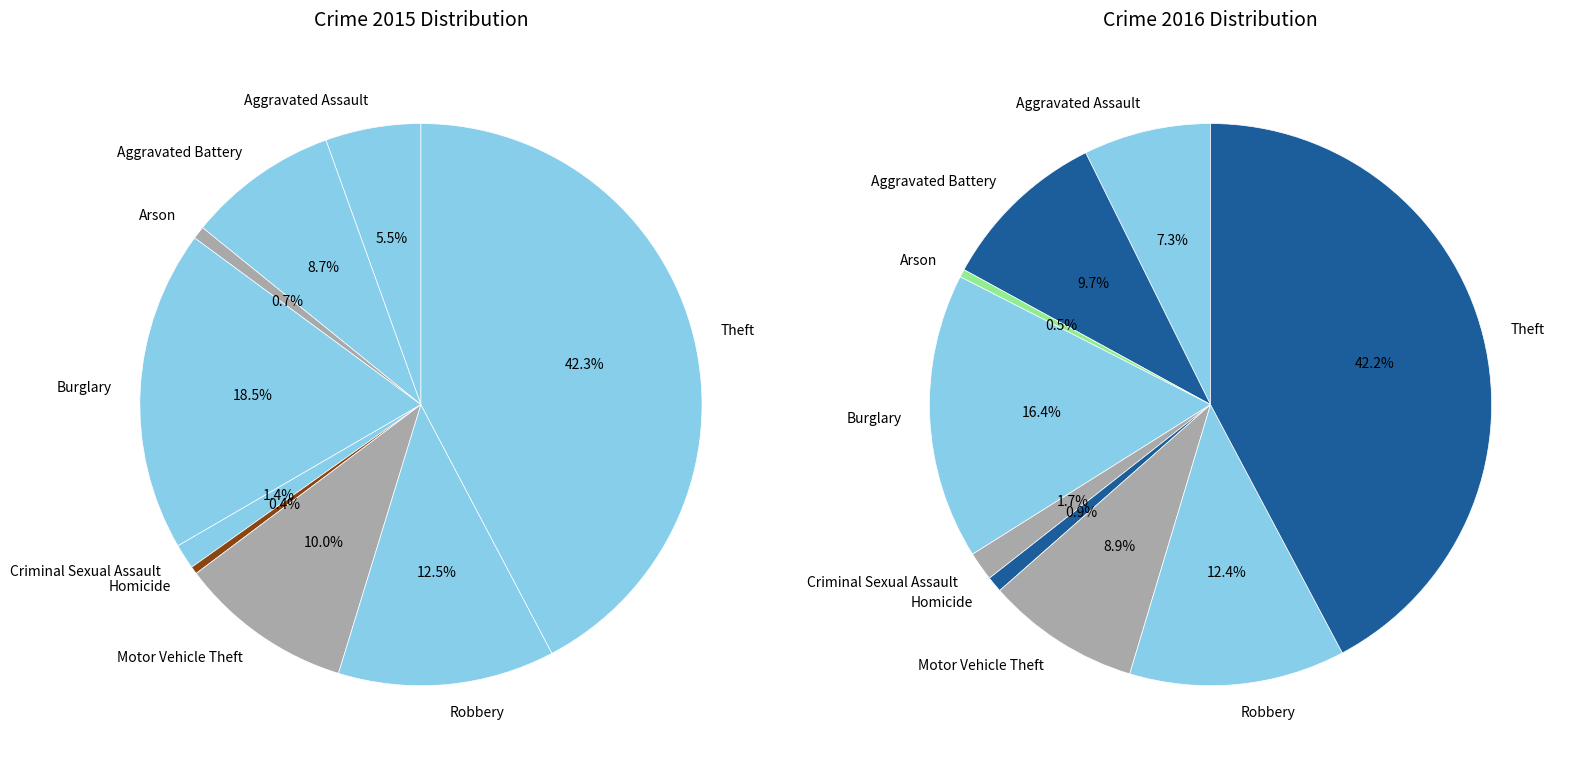

To the nearest percent, what percentage of the pie is Burglary?

18%